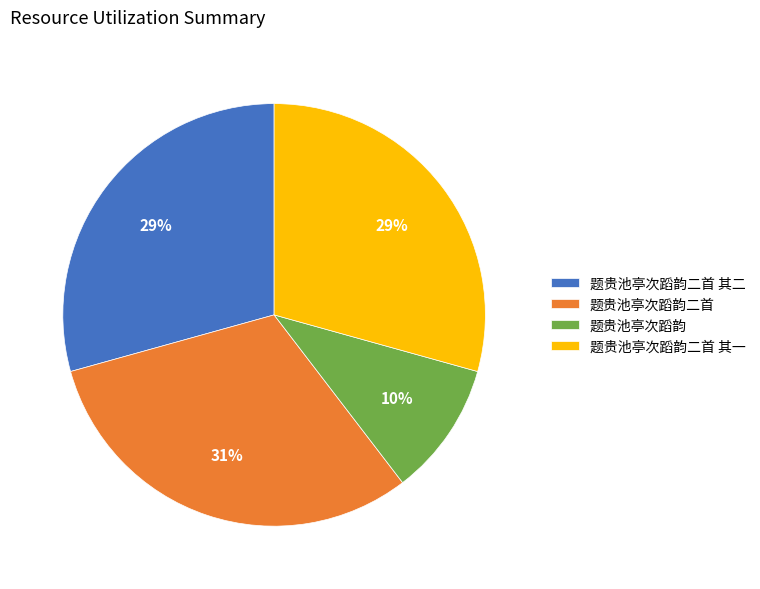

To the nearest percent, what is the difference between the largest and smallest slice percentages?

21%